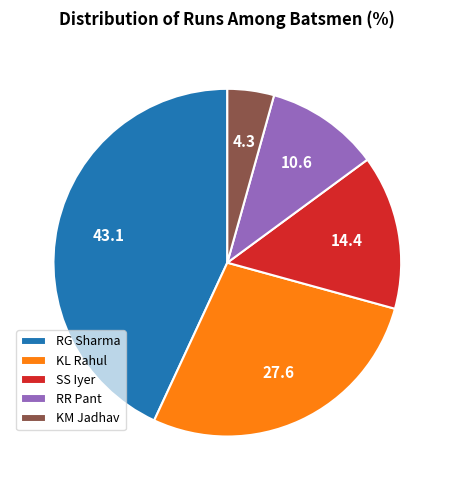

Is SS Iyer the majority of the pie?

No